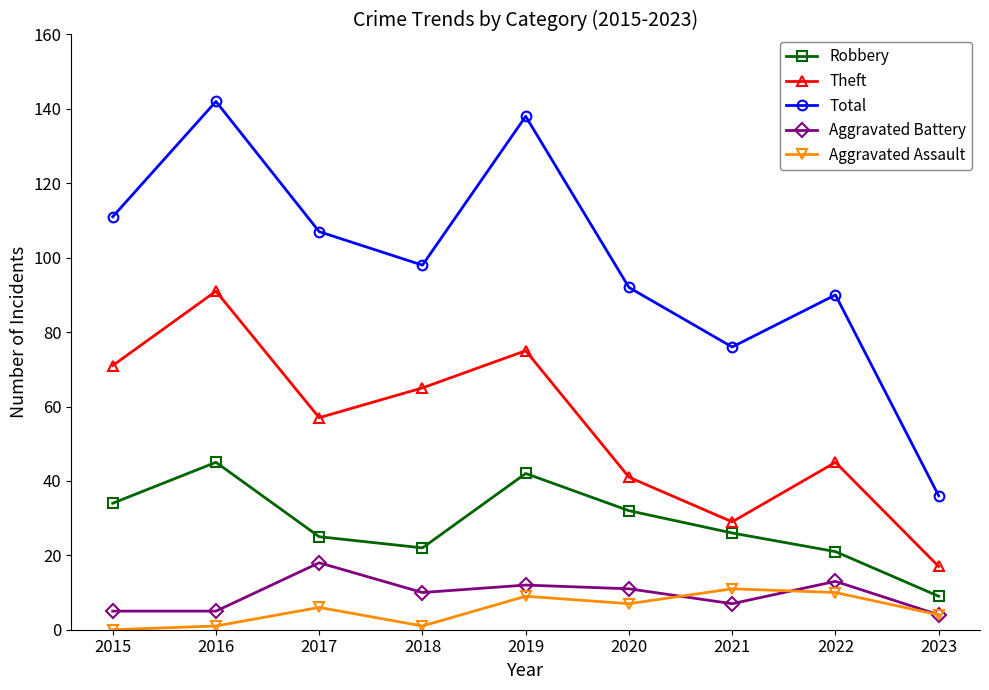

How many values in the Theft series are below 57?

4